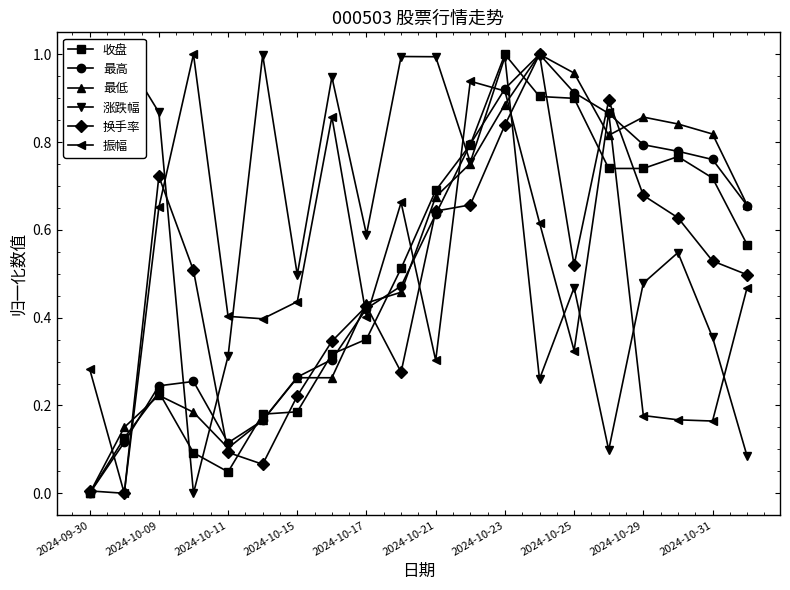

What is the value of the 涨跌幅 point at the 16th from the left?

0.1